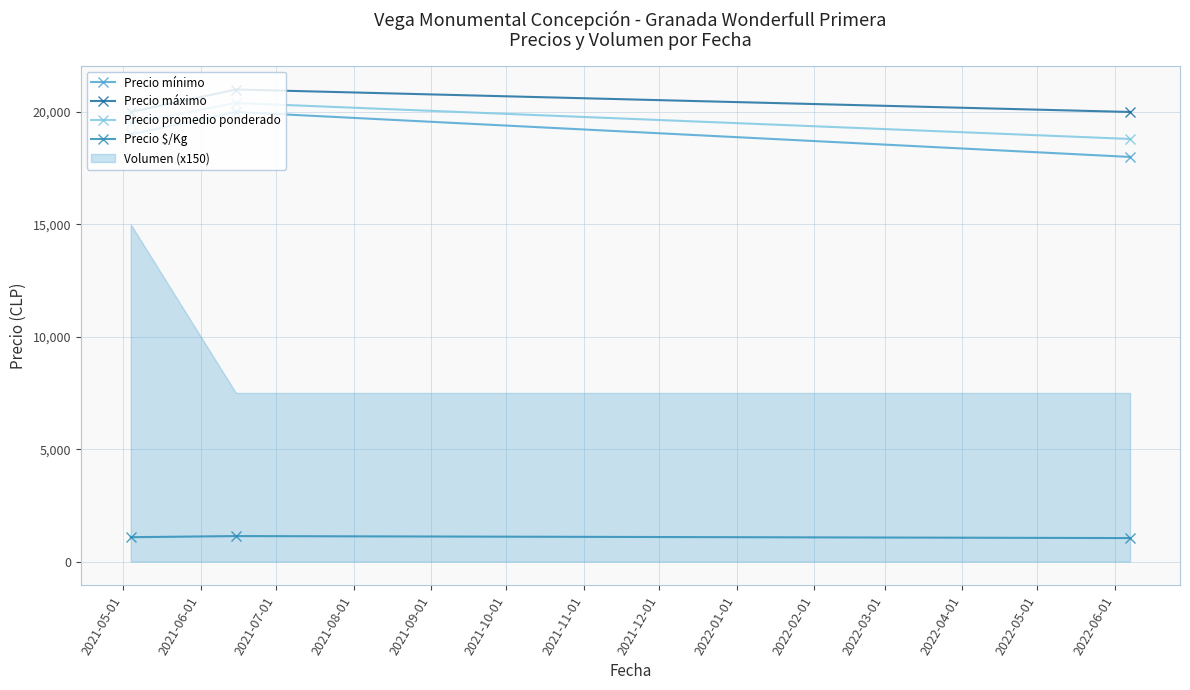

What is the value of the Precio máximo point at the 2nd from the left?

21000